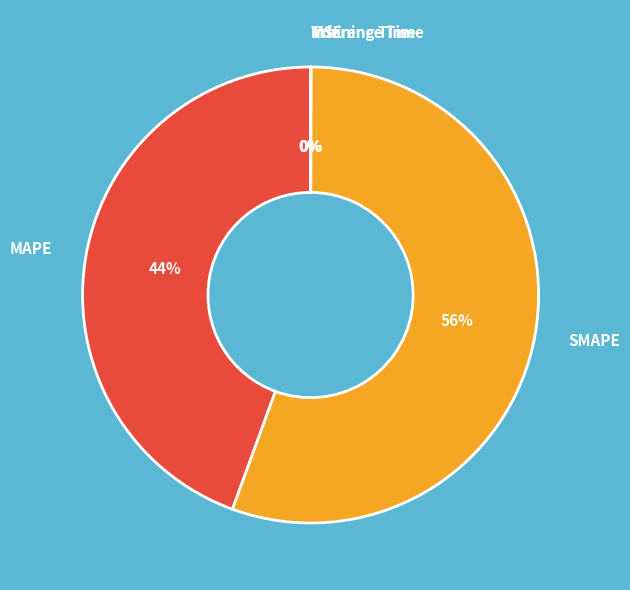

Is there any slice that represents more than half of the pie?

Yes